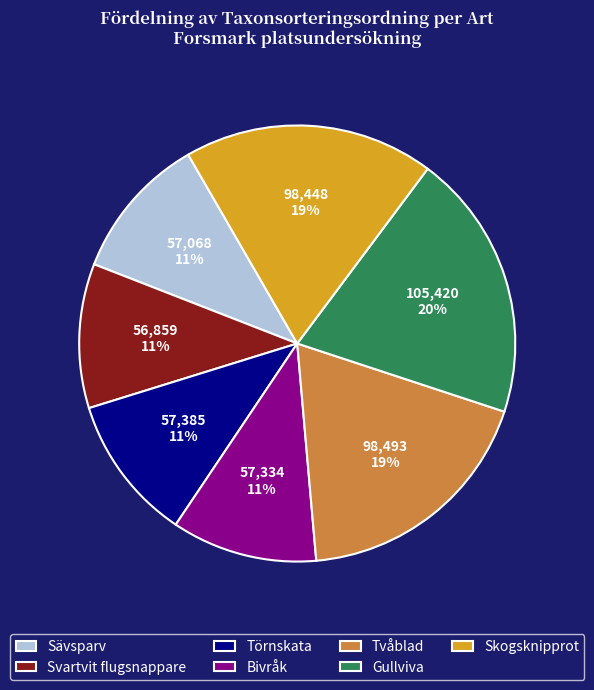

What percentage is the Törnskata slice, to the nearest percent?

11%